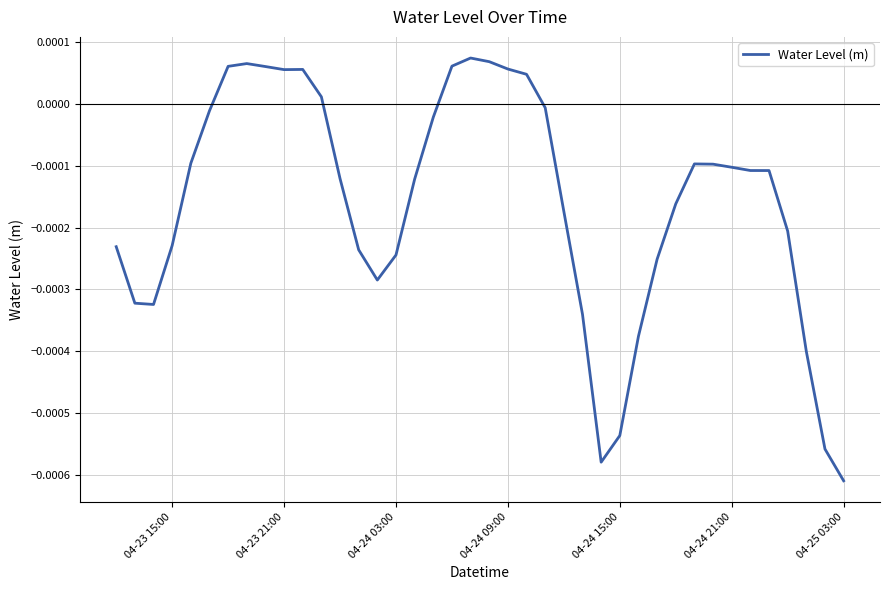

Which category has the lowest value across all series?

04-25 03:00